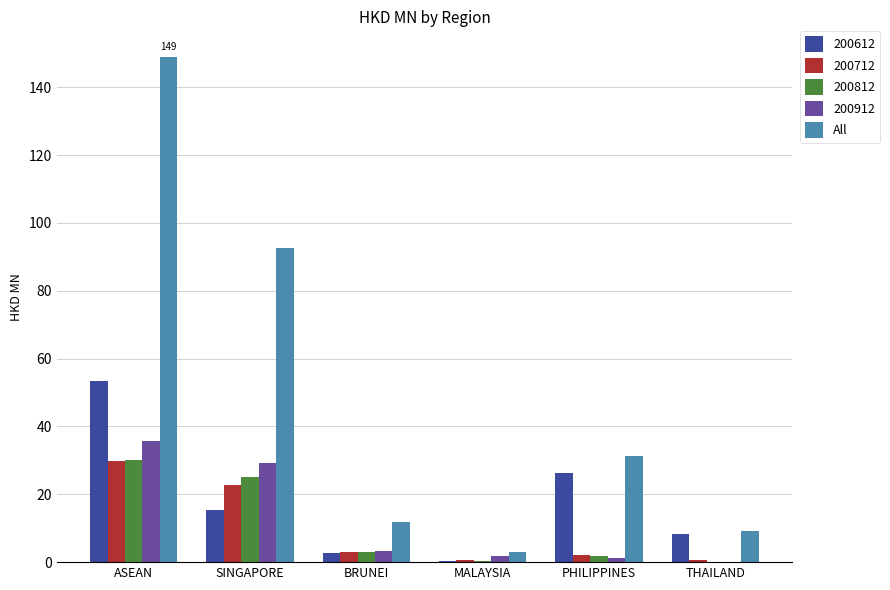

True or false: 200612 has a value of 6.0 at SINGAPORE.

False